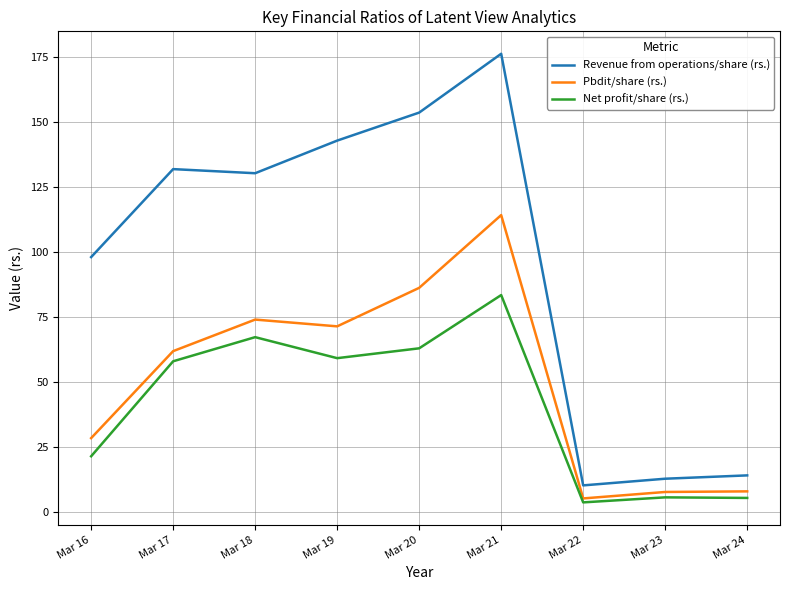

What is the sum of all Net profit/share (rs.) values?

367.4